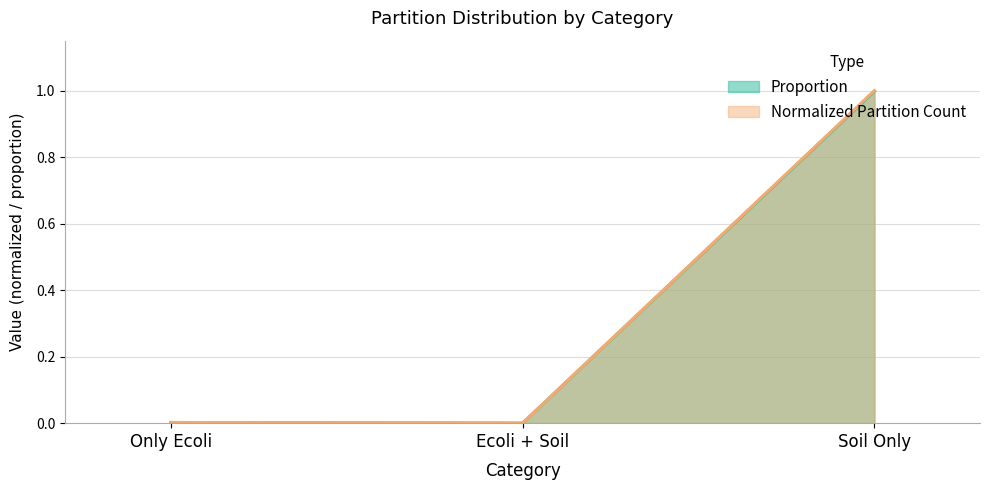

Reading left to right, transcribe all the data shown in this chart.

Partition Count: Only Ecoli=0.0	Ecoli + Soil=0.0	Soil Only=1.0
Proportion: Only Ecoli=0.0	Ecoli + Soil=0.0	Soil Only=1.0